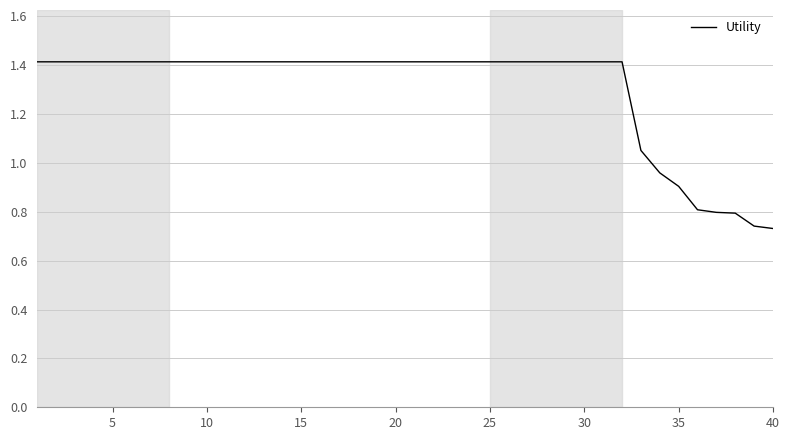

What is the greatest value displayed?

1.4